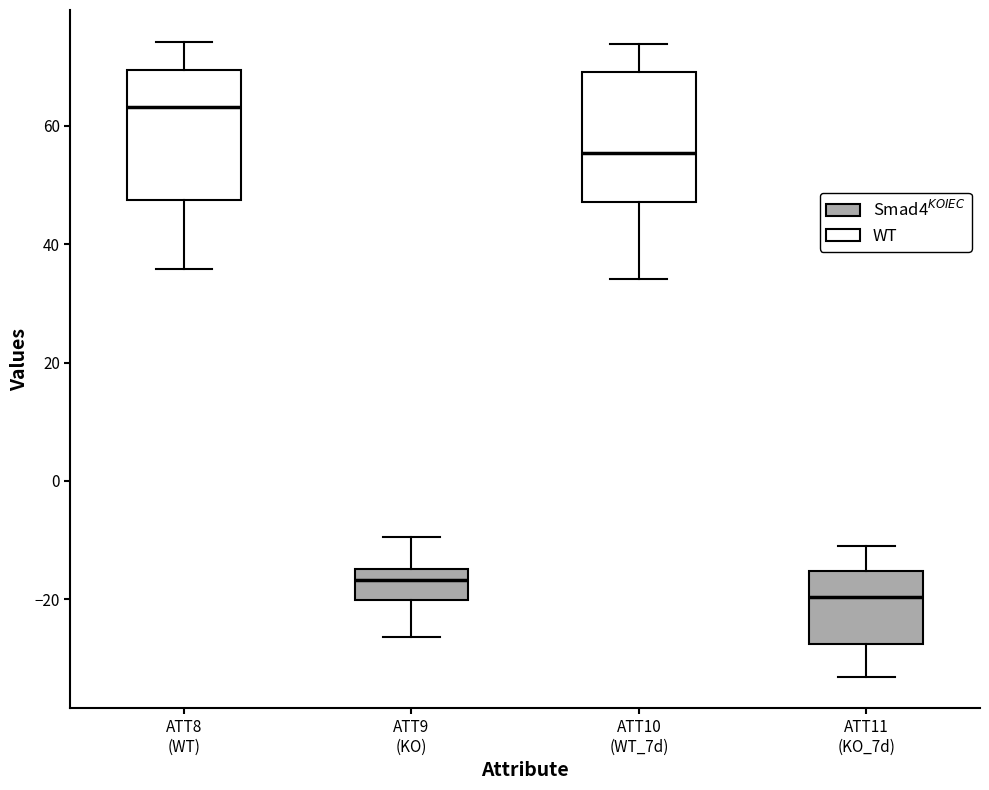

Reading left to right, transcribe this box plot: for each box, give where its median line is, the range the box spans, and where its two whiskers end, as read against the y-axis. The values are not printed on the chart, so give them approximately, as read against the axis.

ATT8 (WT): median 64, box 48 to 70, whiskers 36 to 74
ATT9 (KO): median -16, box -20 to -14, whiskers -26 to -10
ATT10 (WT_7d): median 56, box 48 to 70, whiskers 34 to 74
ATT11 (KO_7d): median -20, box -28 to -16, whiskers -34 to -12